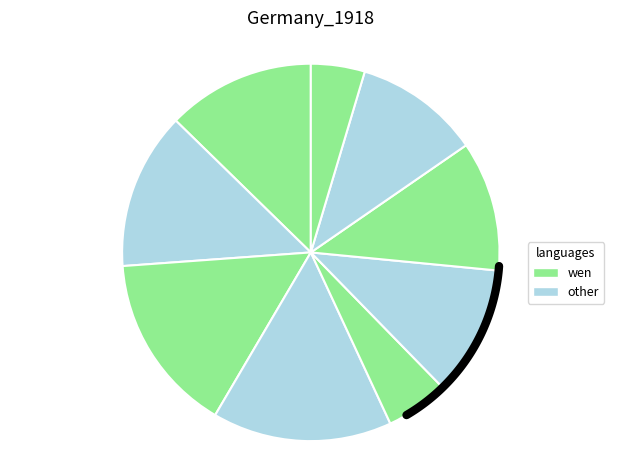

Does any single category account for the majority?

No